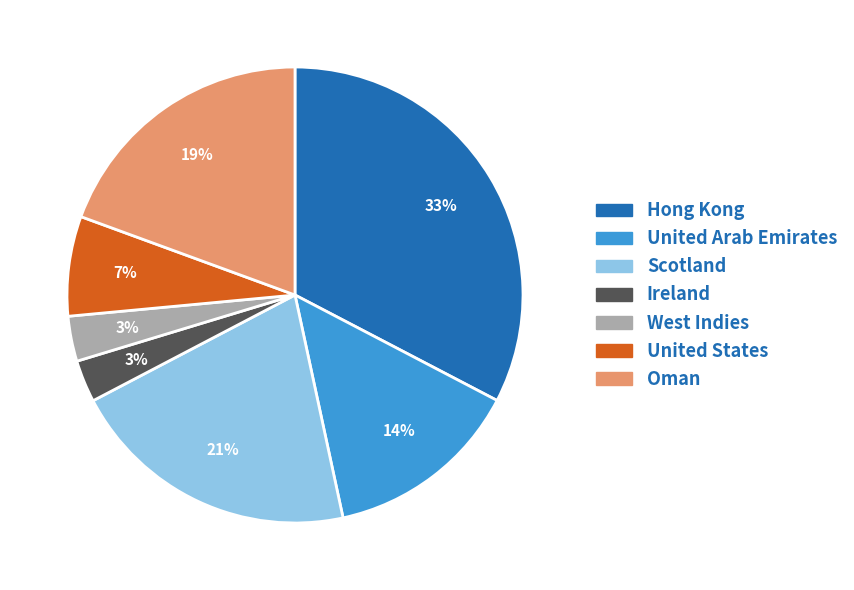

Does Scotland account for over 50% of the chart?

No